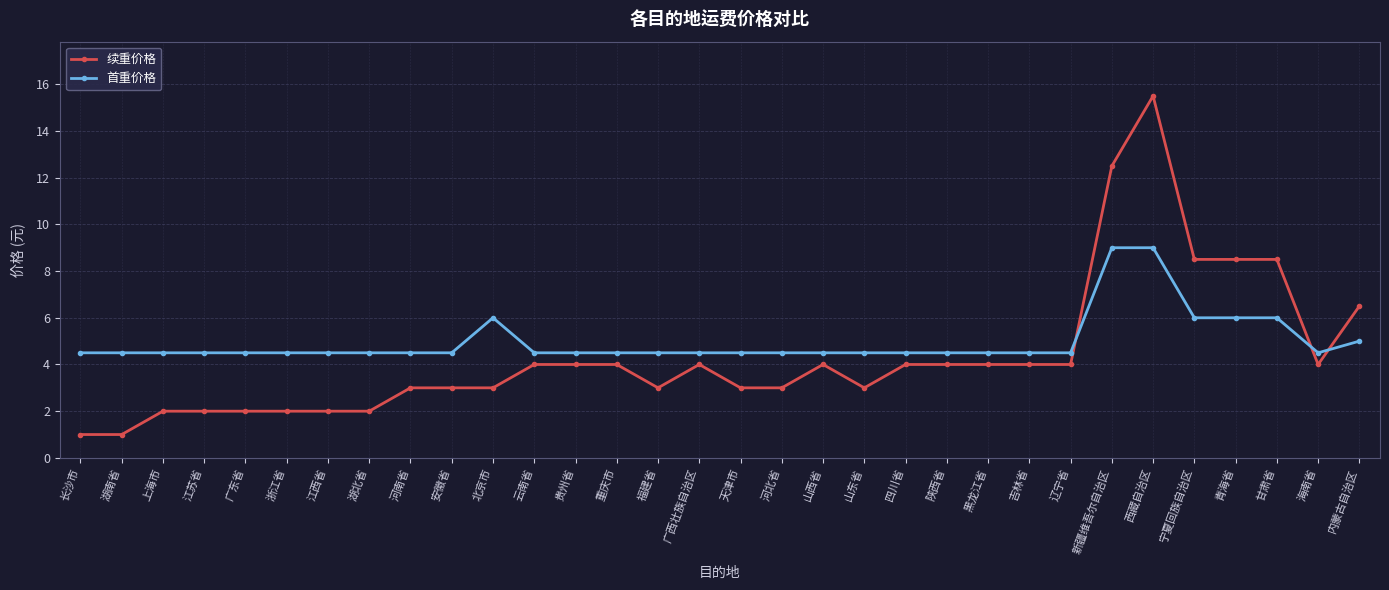

Rank the series by their maximum value, from lowest to highest.

首重价格, 续重价格